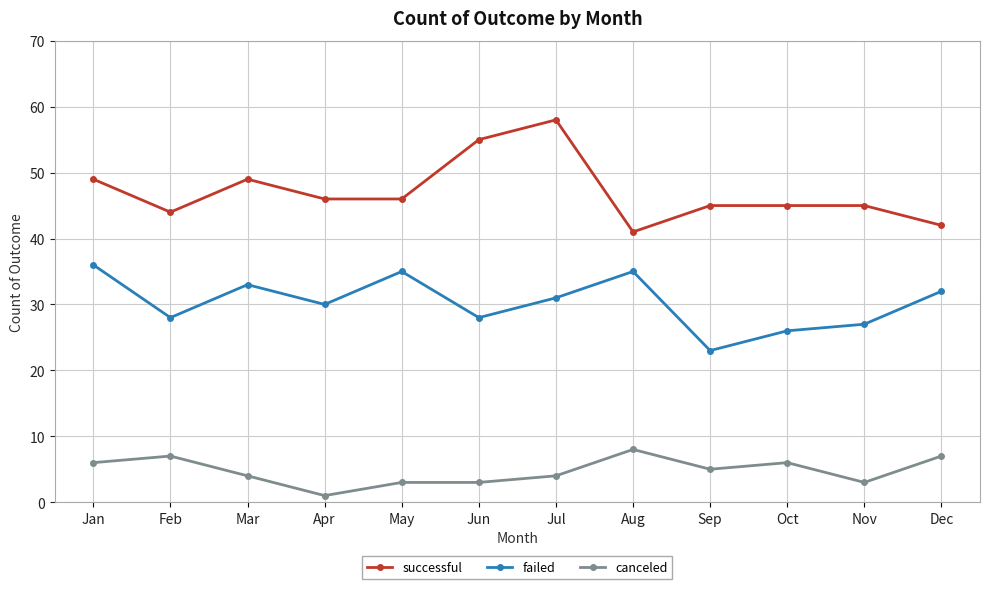

At Oct, list the series in order from smallest to largest.

canceled, failed, successful